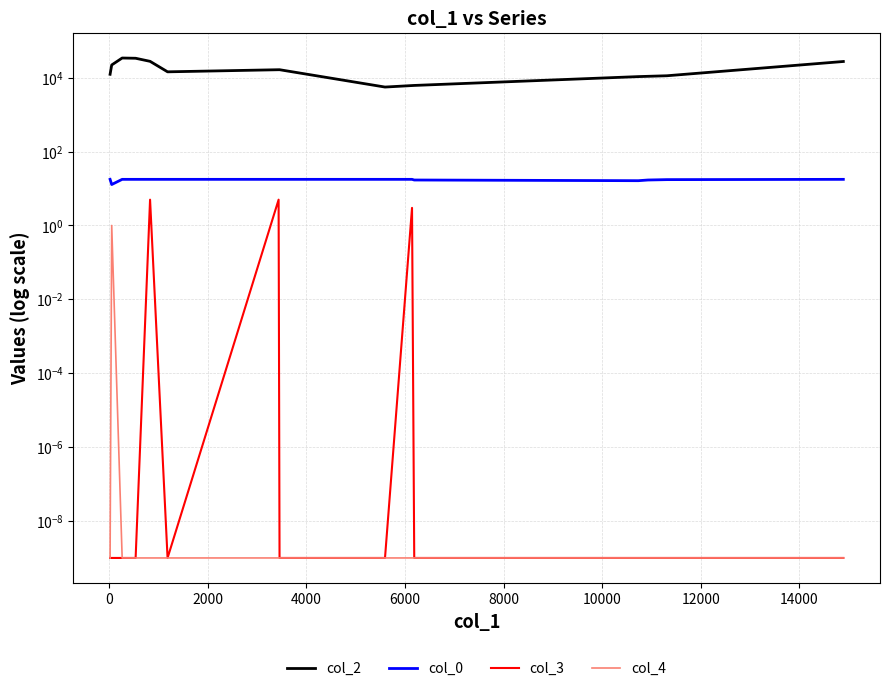

True or false: col_4 and col_3 intersect in this chart.

False